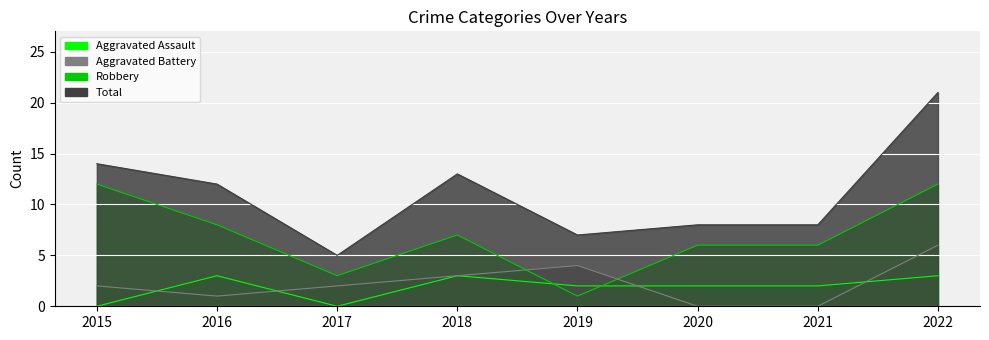

True or false: Total and Aggravated Assault cross at least once.

False